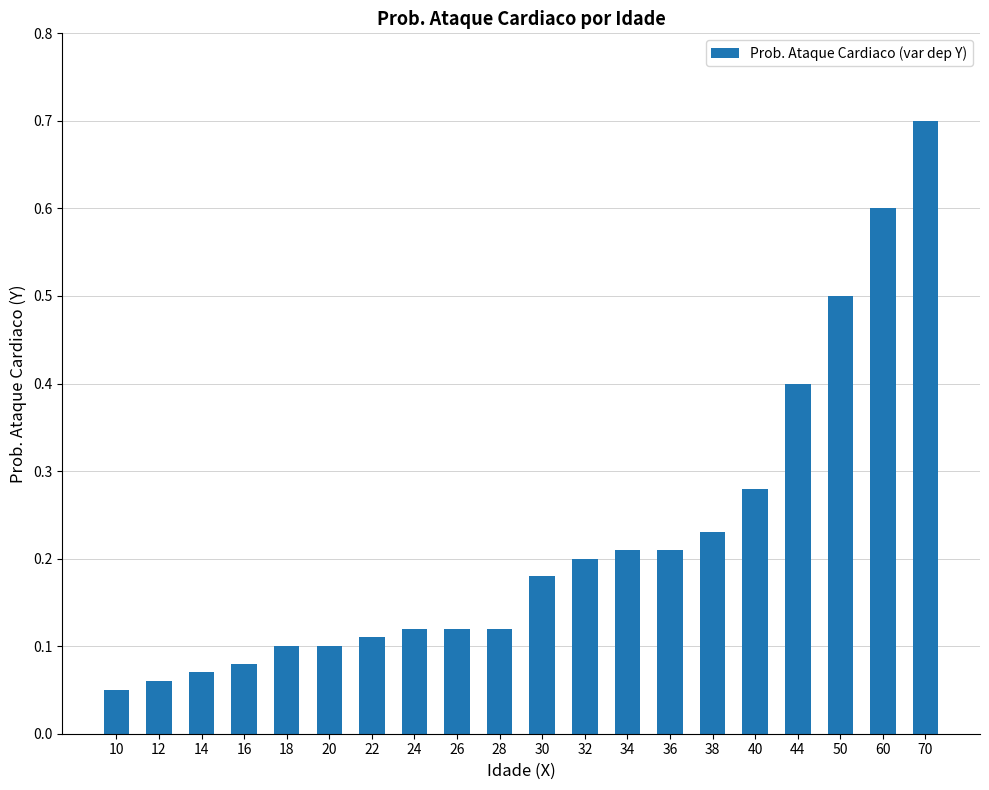

Which has a higher value, 10 or 60?

60